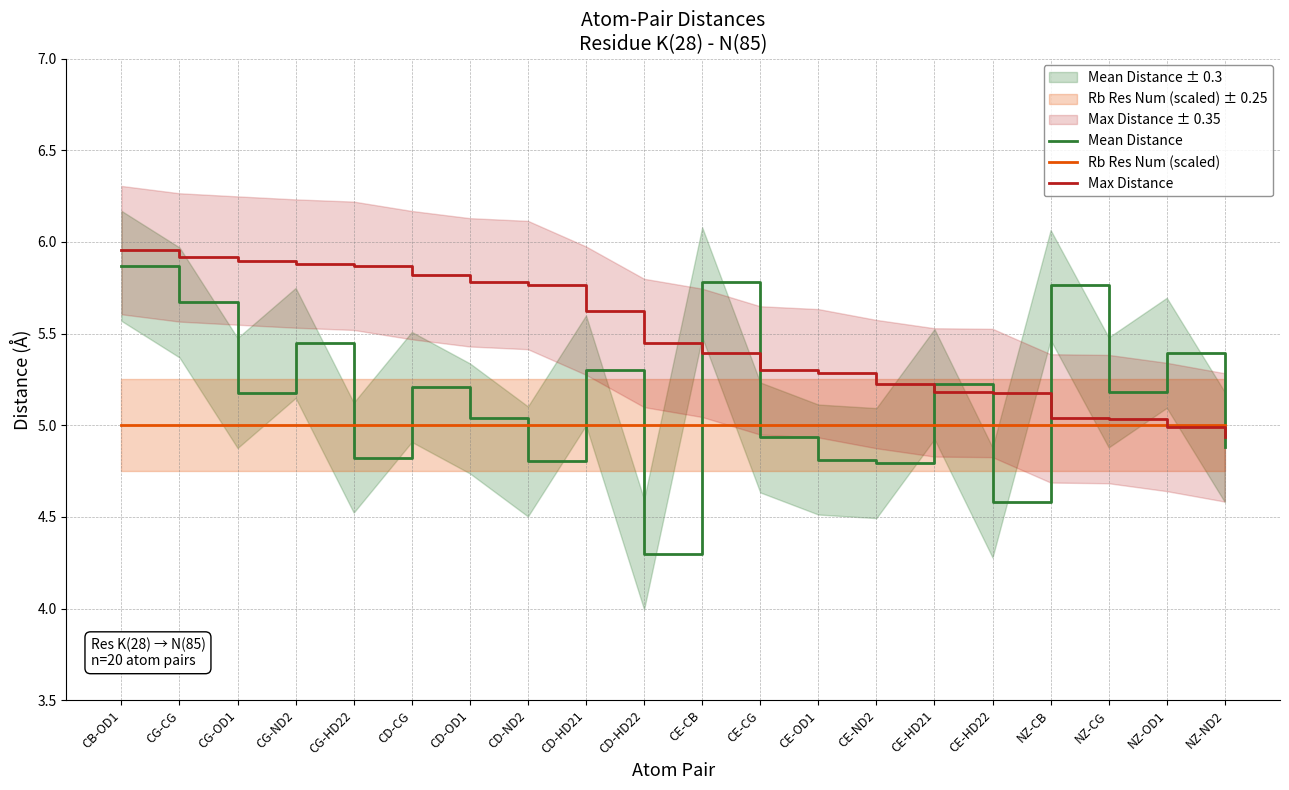

Which series has the largest range (max minus min)?

Mean Distance